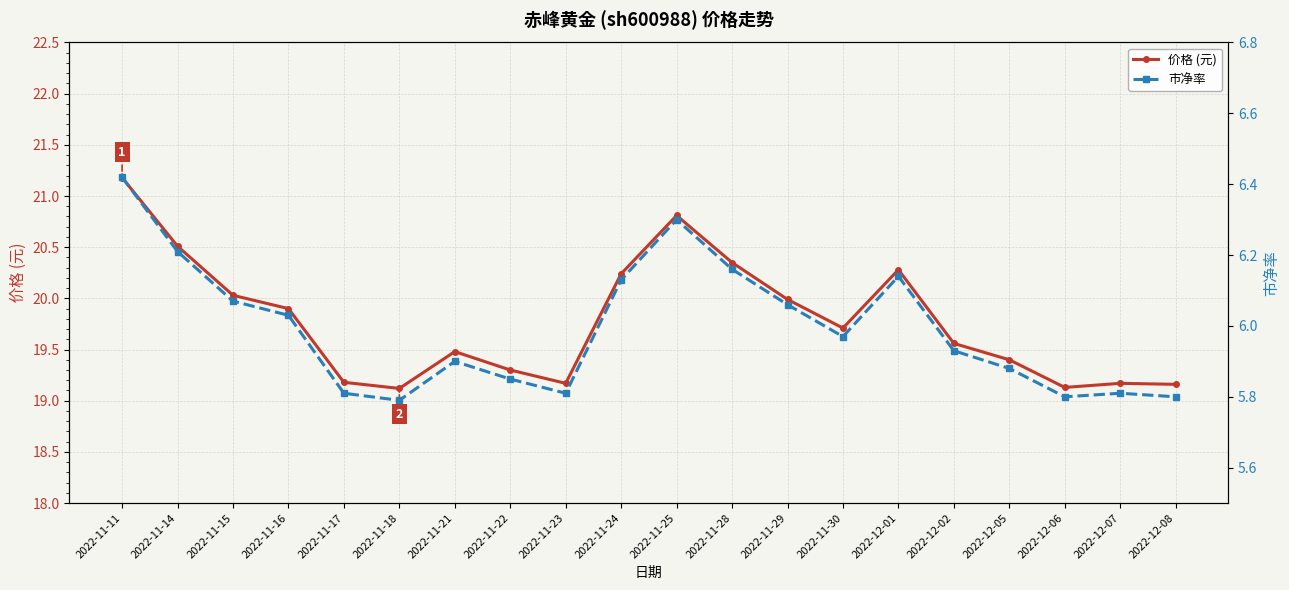

How many lines are shown in the chart?

2